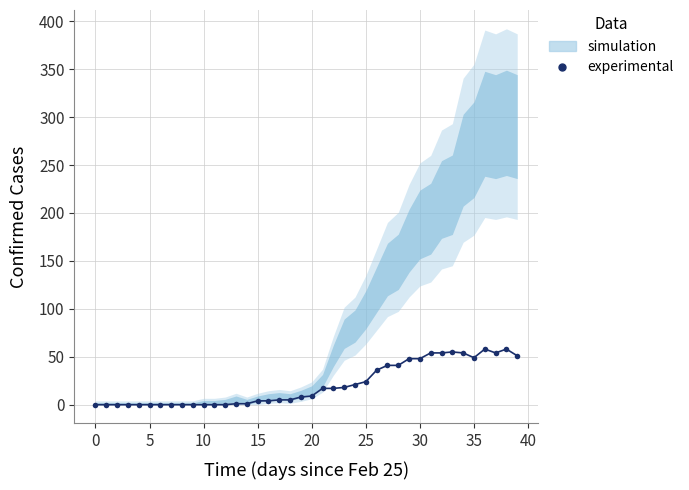

Reading left to right, what are all the values shown in this chart?

0	0	0	0	0	0	0	0	0	0	0	0	0	1	1	4	4	5	5	8	9	17	17	18	21	24	36	41	41	48	48	54	54	55	54	49	58	54	58	51